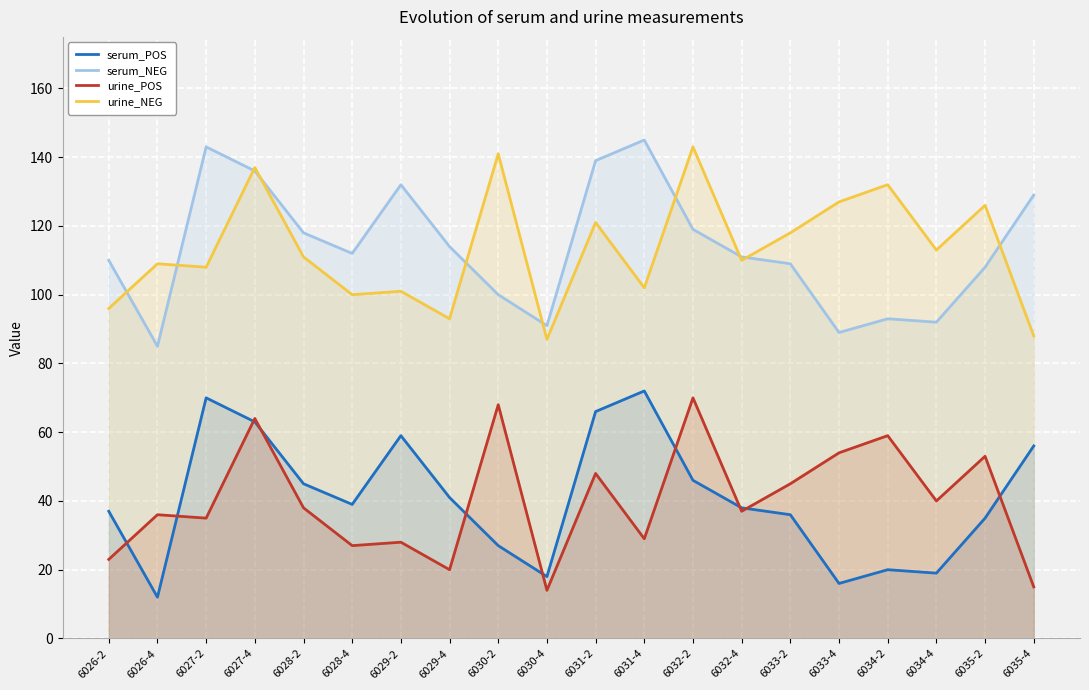

At which label is urine_POS closest to 42?

6034-4